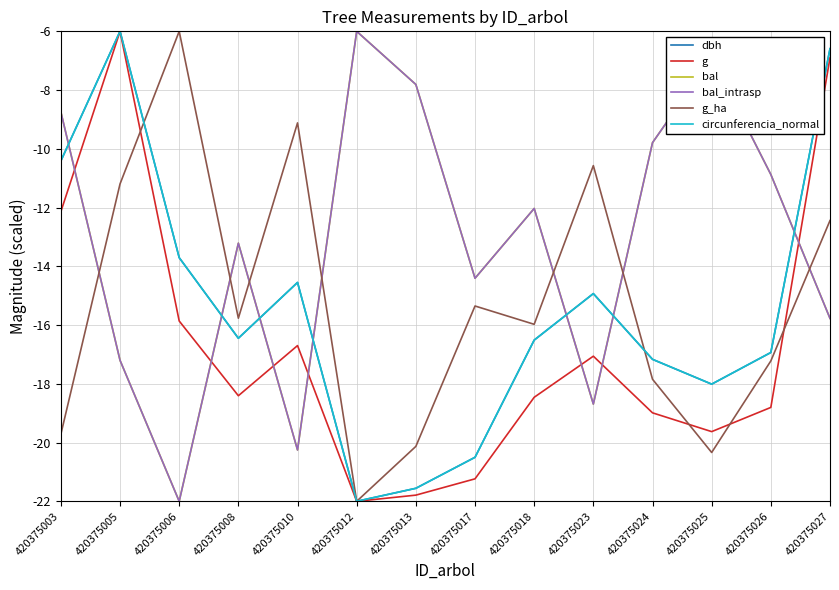

Does the chart display data point markers on the line(s)?

No